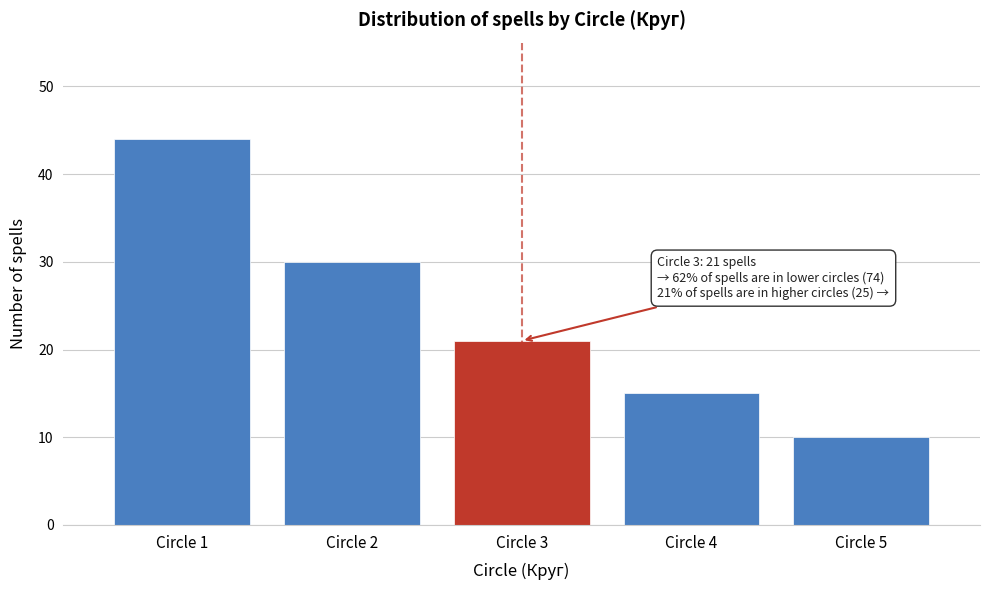

Reading left to right, what are all the values shown in this chart?

44	30	21	15	10